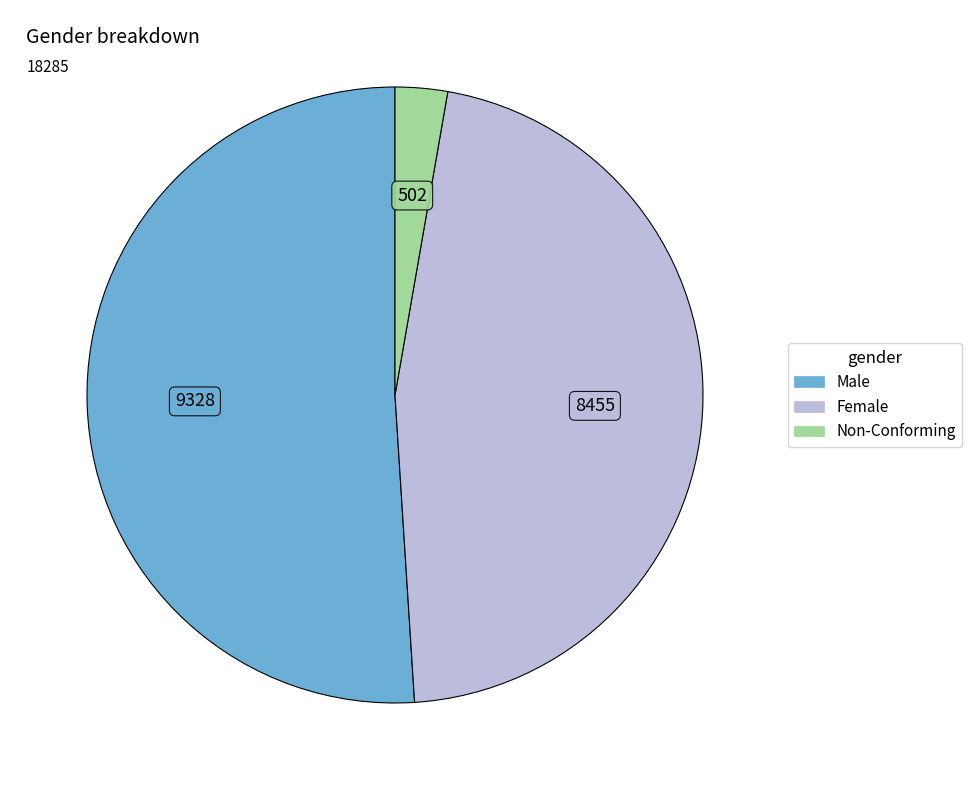

Combined, do Male and Non-Conforming account for over 50%?

Yes